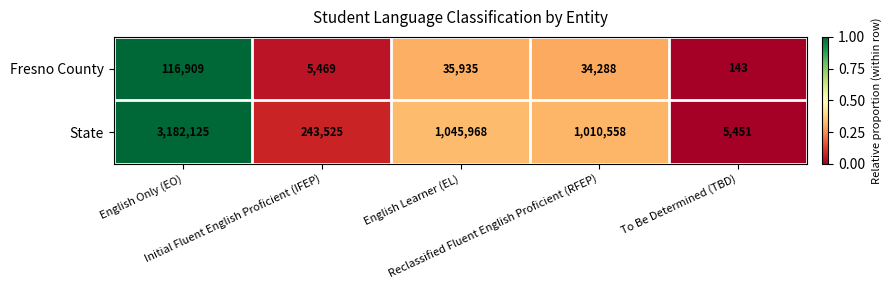

What is the sum of all Fresno County values?

192744